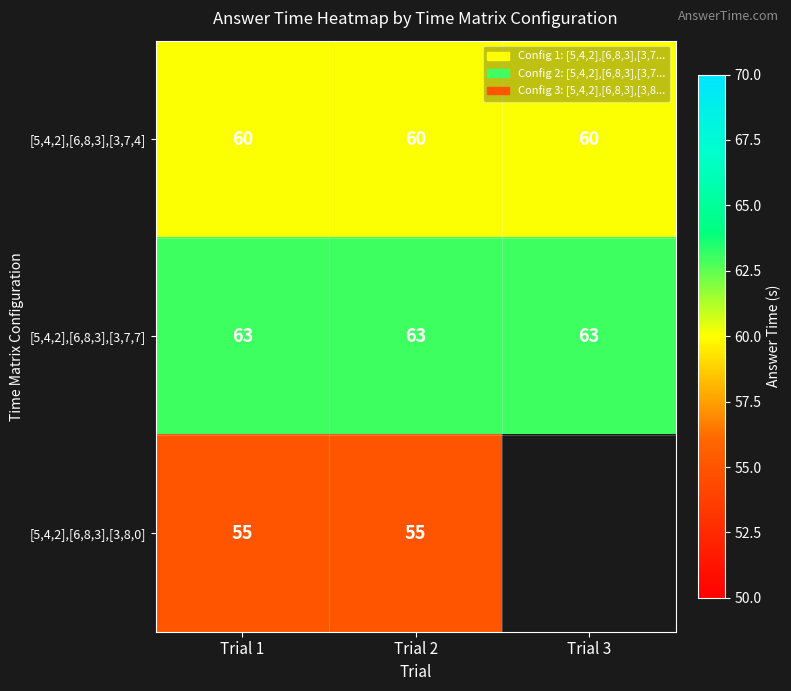

What is the lowest value of the [5,4,2],[6,8,3],[3,7,7] series?

63